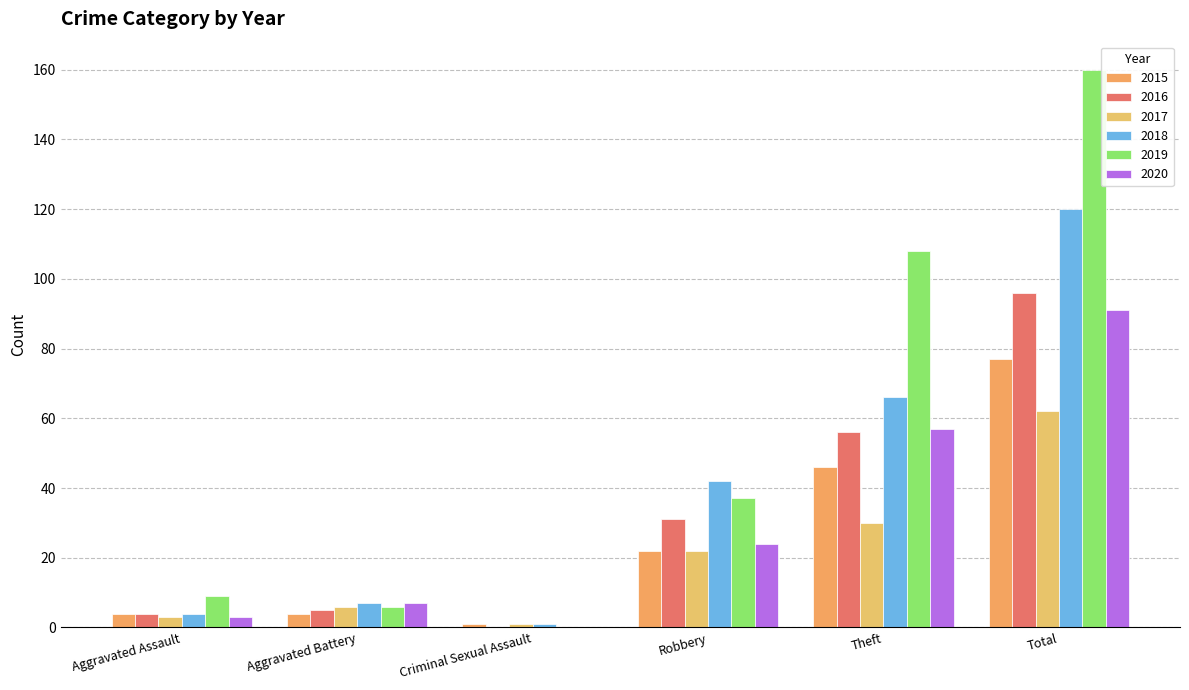

Count the number of data series in this chart.

6